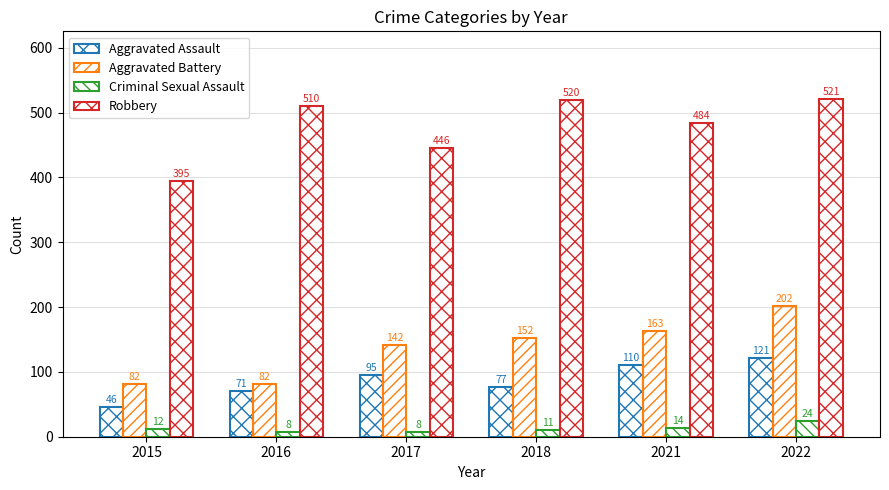

What is the spread (max minus min) of values at 2015?

383